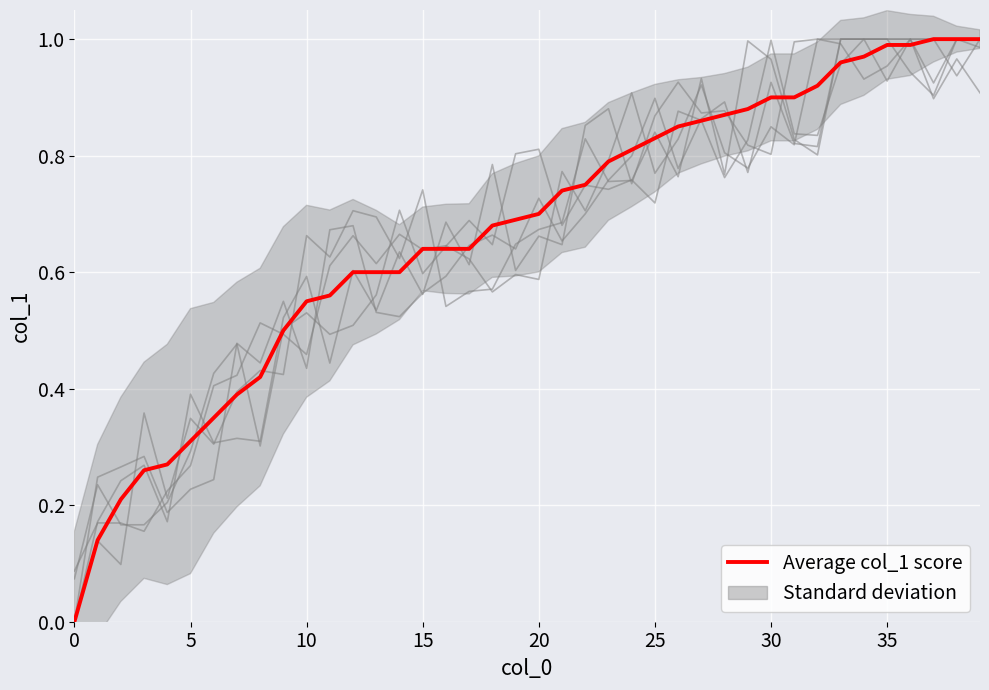

Reading right to left, list all the values displayed in this chart.

1.0	1.0	1.0	1.0	1.0	1.0	1.0	0.9	0.9	0.9	0.9	0.9	0.9	0.8	0.8	0.8	0.8	0.8	0.7	0.7	0.7	0.7	0.6	0.6	0.6	0.6	0.6	0.6	0.6	0.6	0.5	0.4	0.4	0.3	0.3	0.3	0.3	0.2	0.1	0.0